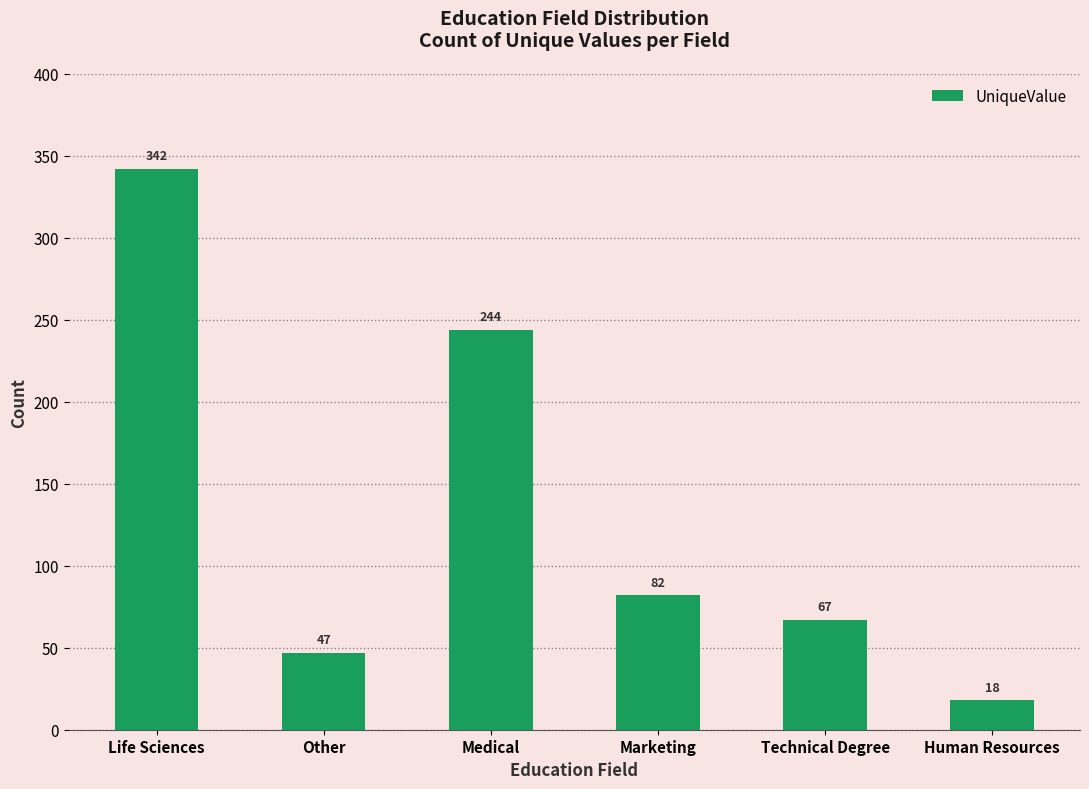

The chart shows a value of 502 at Life Sciences. True or false?

False